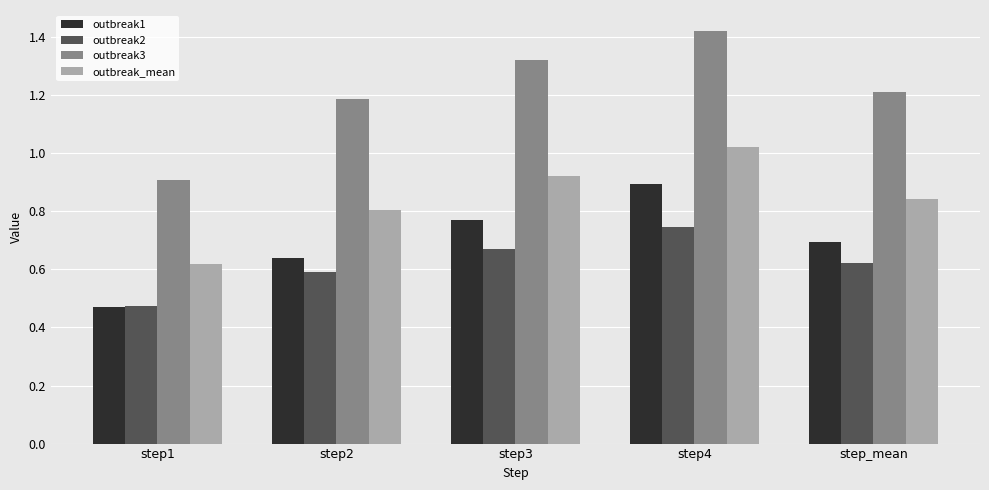

At which label is outbreak2 closest to 0?

step1